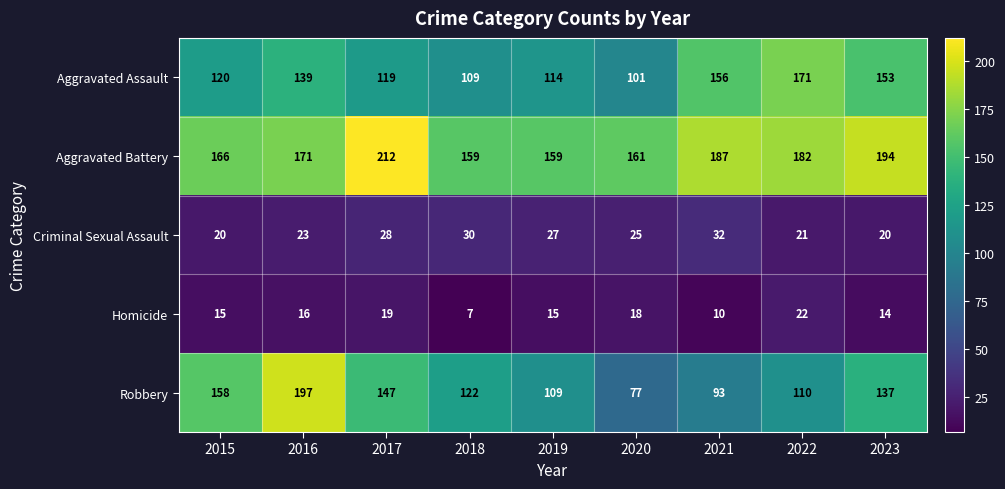

Rank the series by their maximum value, from lowest to highest.

Homicide, Criminal Sexual Assault, Aggravated Assault, Robbery, Aggravated Battery